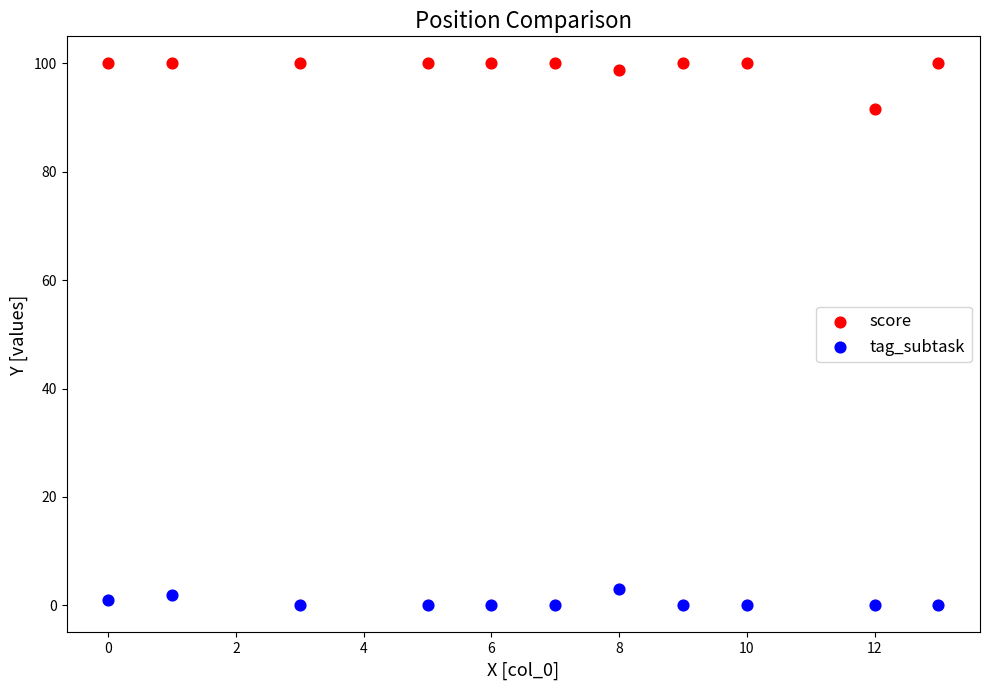

Across all data points, what is the range of X values (max minus min)?

13.0